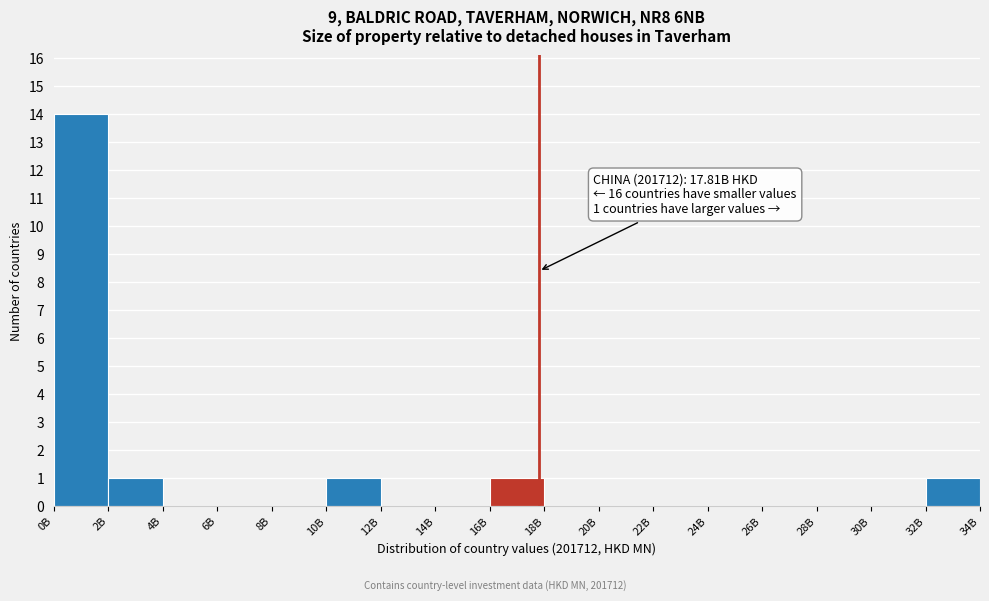

Reading left to right, list all the values displayed in this chart.

0B=14	2B=1	4B=0	6B=0	8B=0	10B=1	12B=0	14B=0	16B=1	18B=0	20B=0	22B=0	24B=0	26B=0	28B=0	30B=0	32B=1